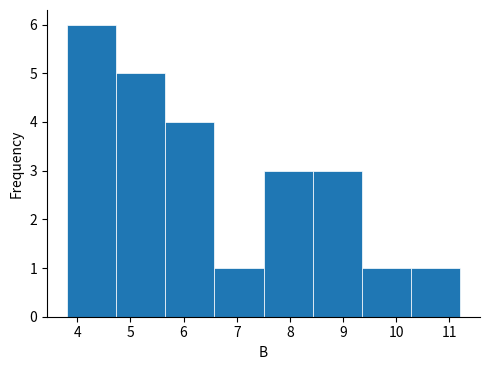

Reading left to right, list every bar in this chart as the range it spans on the x-axis followed by its height. Neither the bar edges nor the heights are printed on the chart, so give them approximately, as read against the axes.

3.8 to 4.7: 6
4.7 to 5.7: 5
5.7 to 6.6: 4
6.6 to 7.5: 1
7.5 to 8.4: 3
8.4 to 9.4: 3
9.4 to 10.3: 1
10.3 to 11.2: 1